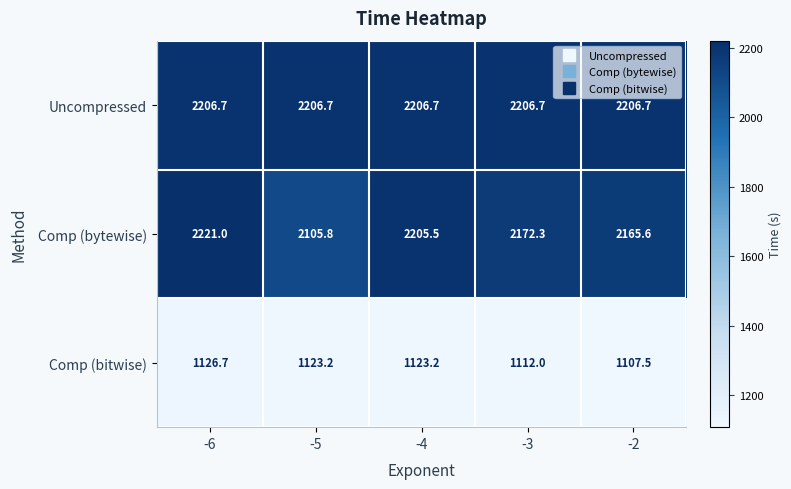

The Comp (bytewise) series shows 3677.8 at -5. True or false?

False